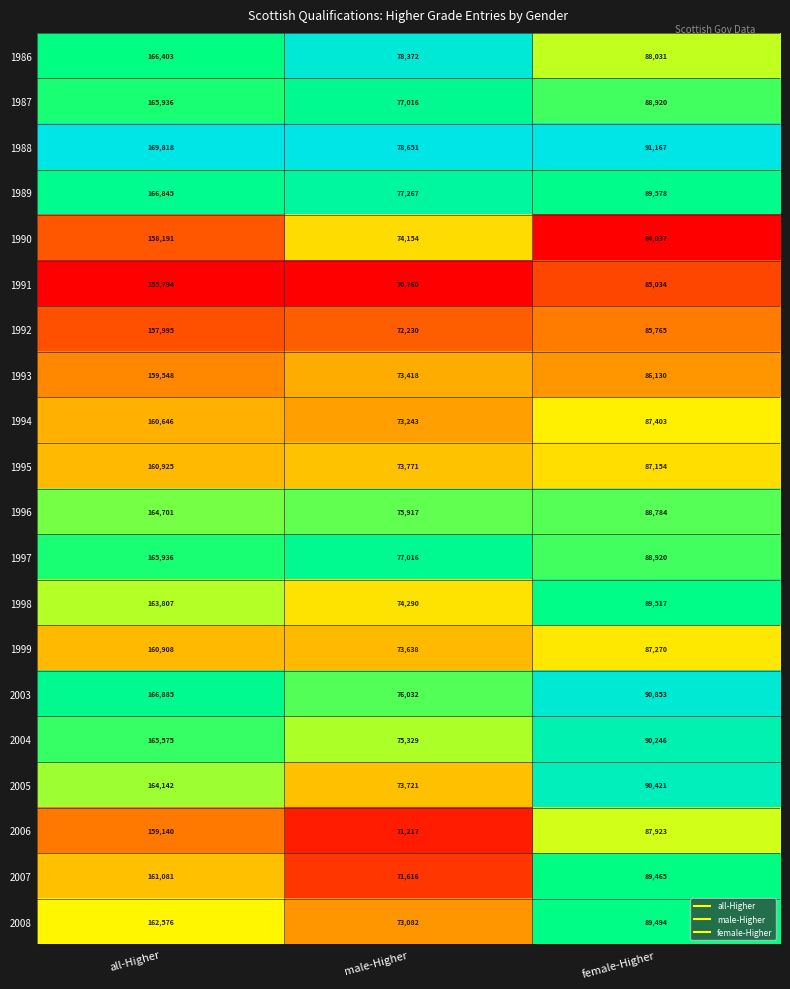

Which series has the widest spread of values?

1988